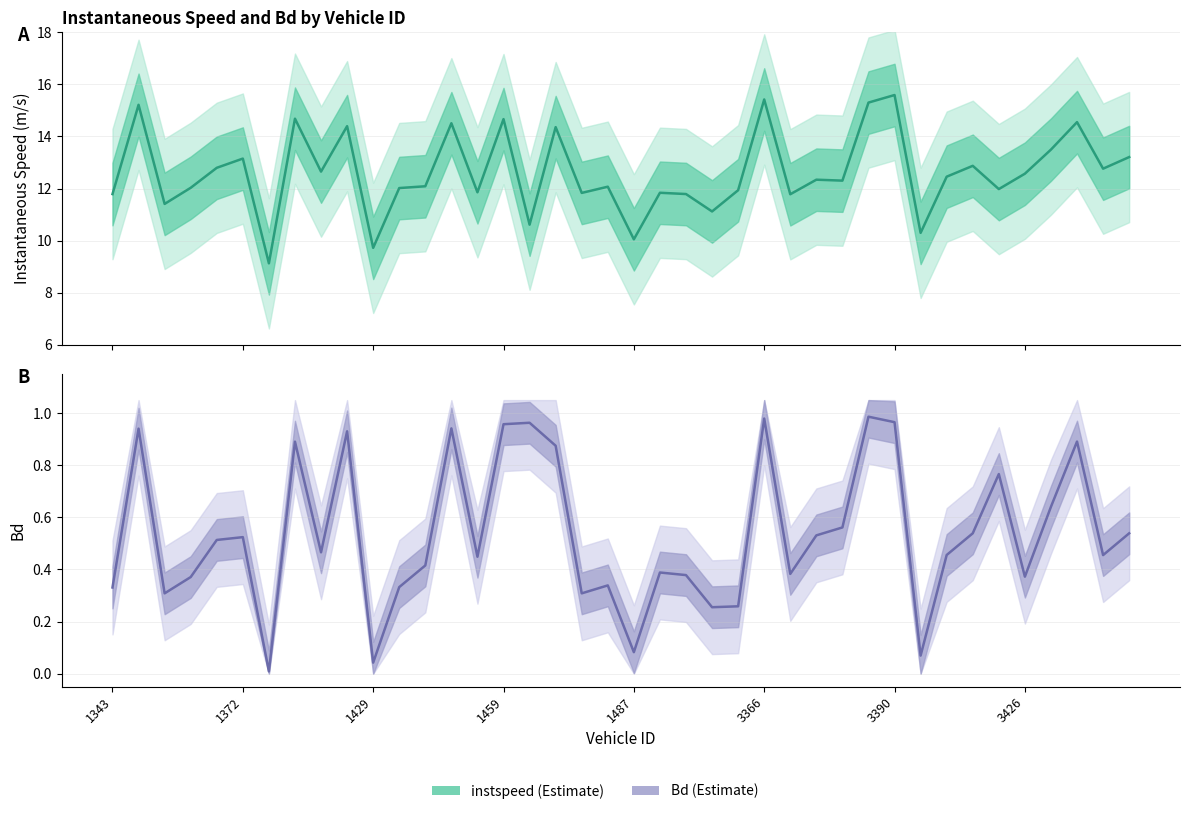

Which series has the largest range (max minus min)?

instspeed (Estimate)